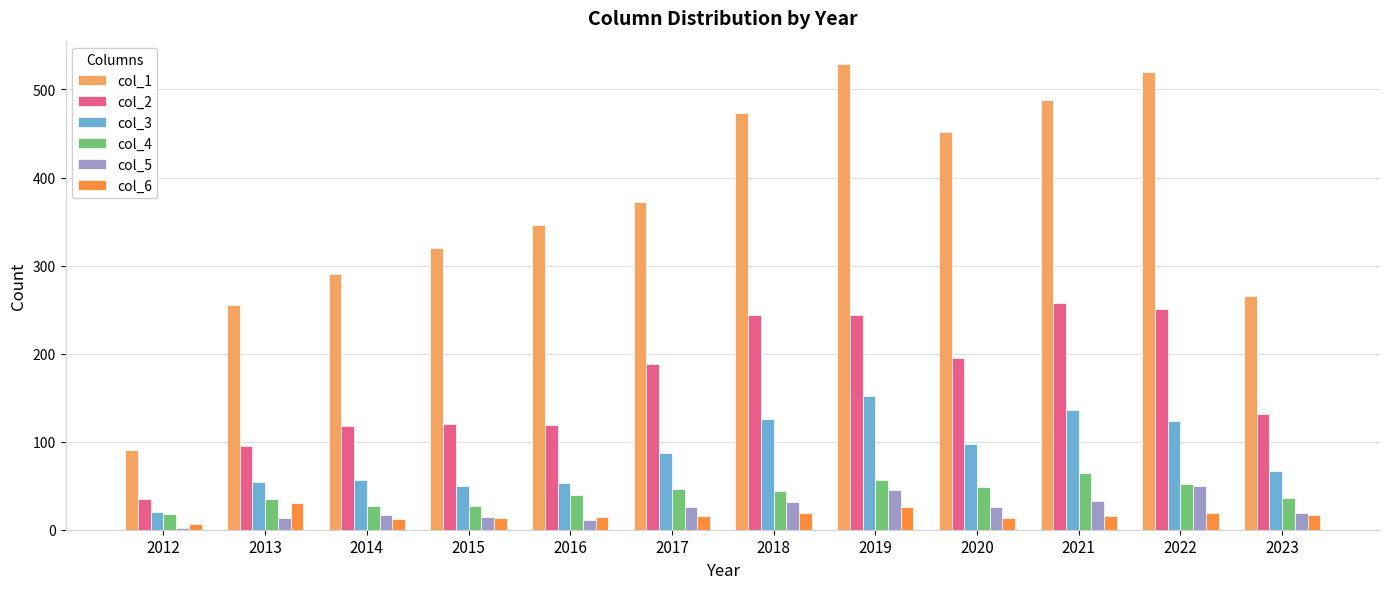

True or false: col_6 has a value of 12 at 2014.

True